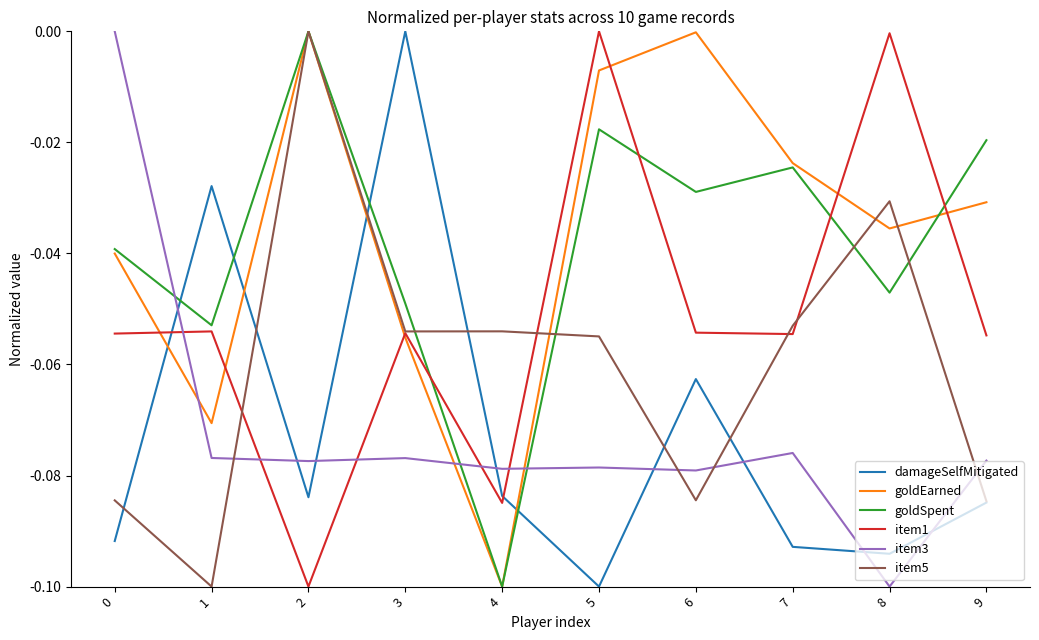

The value of goldSpent at 5 is -0.0. True or false?

True